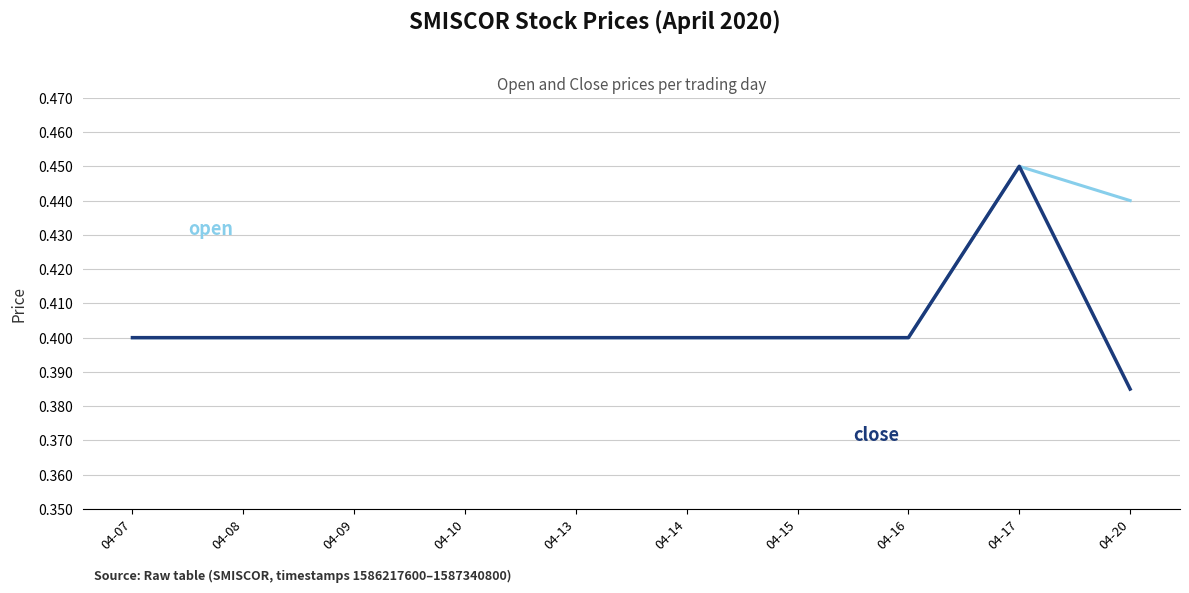

At which category is the sum across all series the highest?

04-17